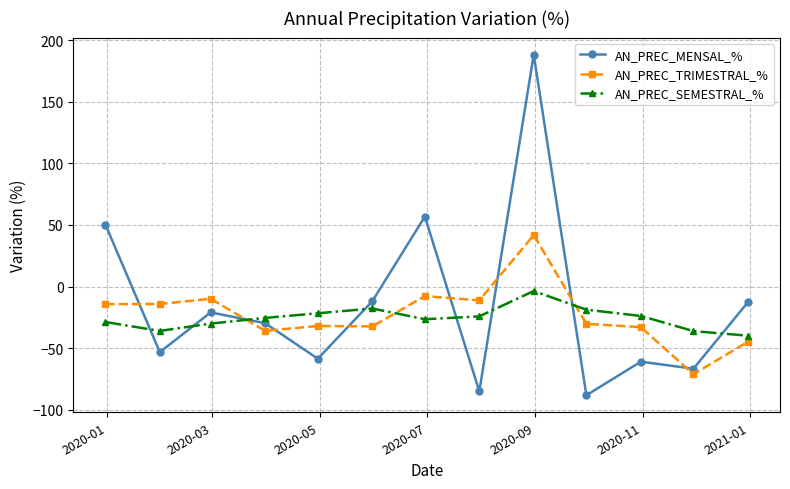

Which series has the largest range (max minus min)?

AN_PREC_MENSAL_%